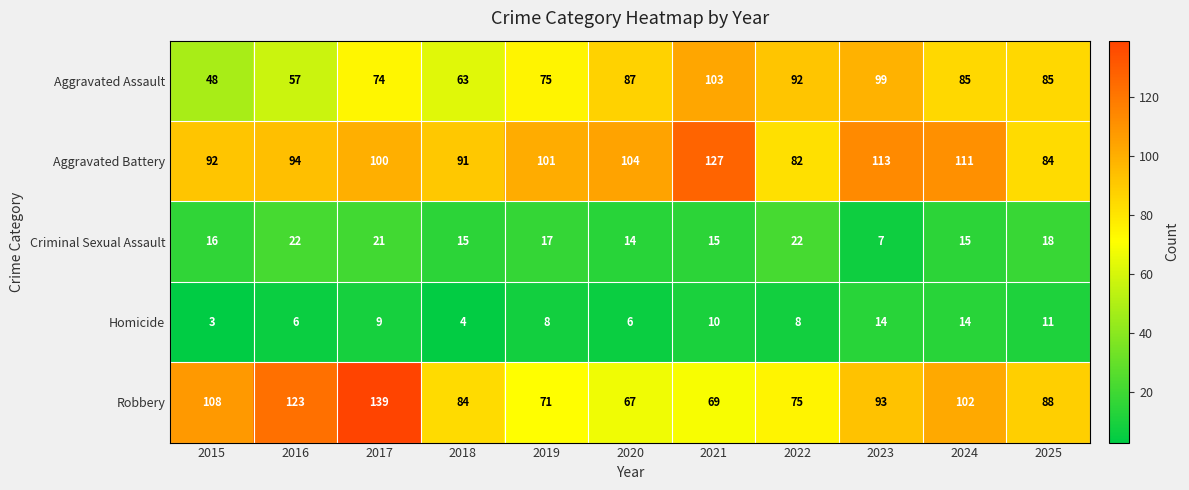

What is the difference between the Homicide values at 2023 and 2021?

4